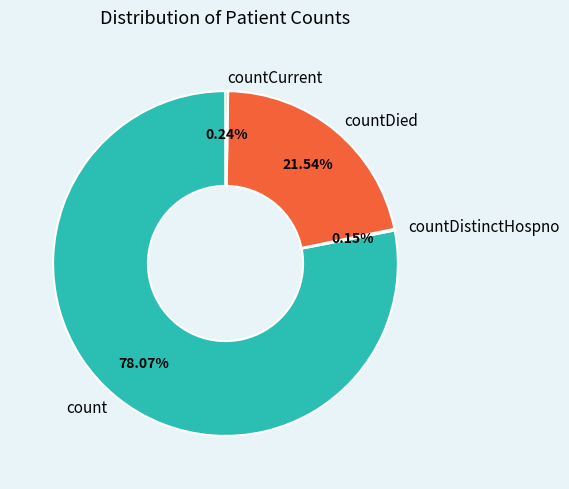

Is there any slice that represents more than half of the pie?

Yes